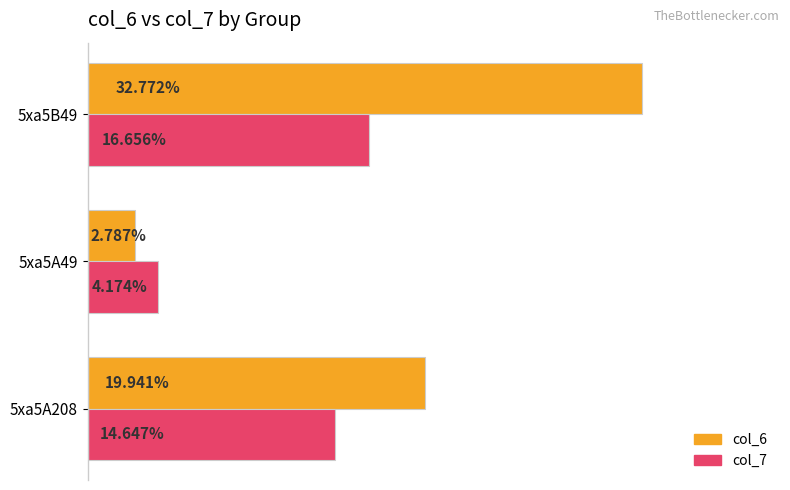

At which category is the sum across all series the highest?

5xa5B49